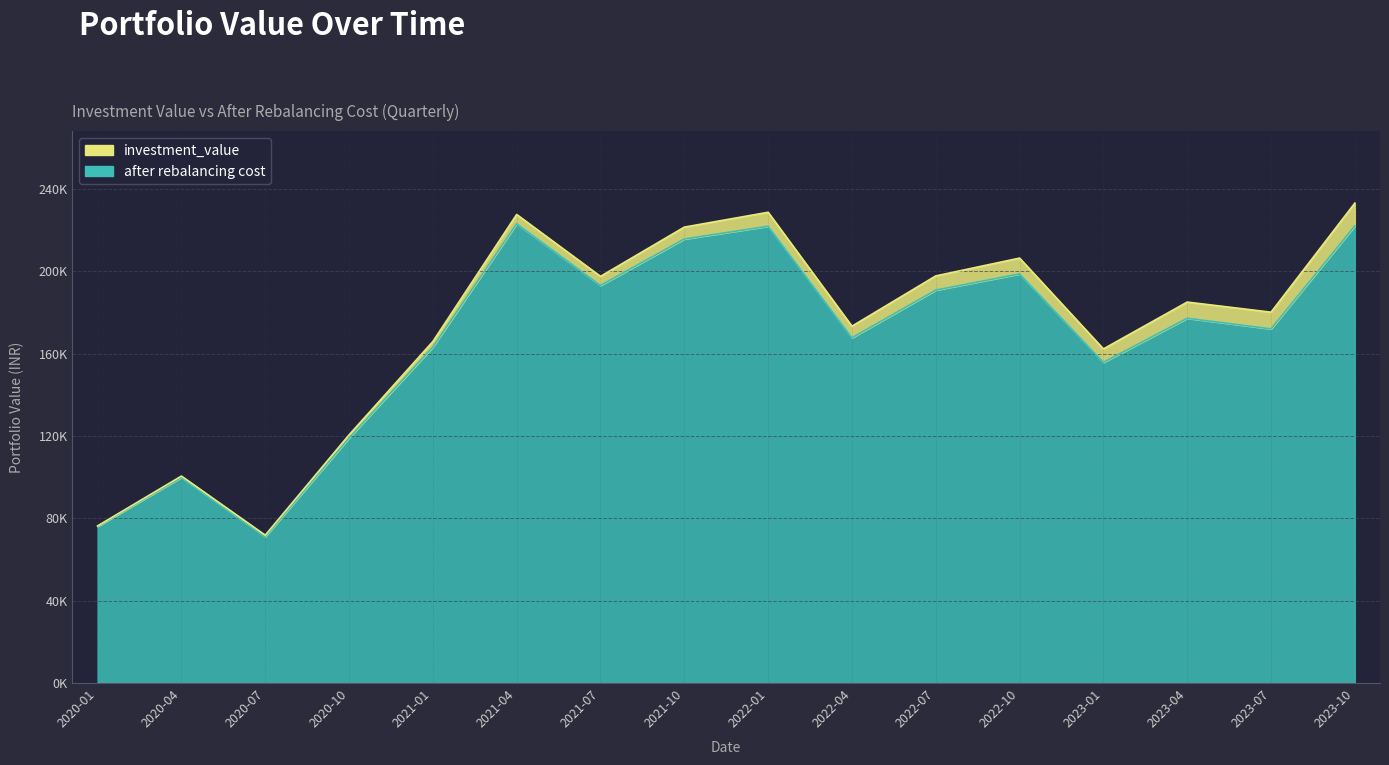

At 2023-01, list the series in order from smallest to largest.

after rebalancing cost, investment_value